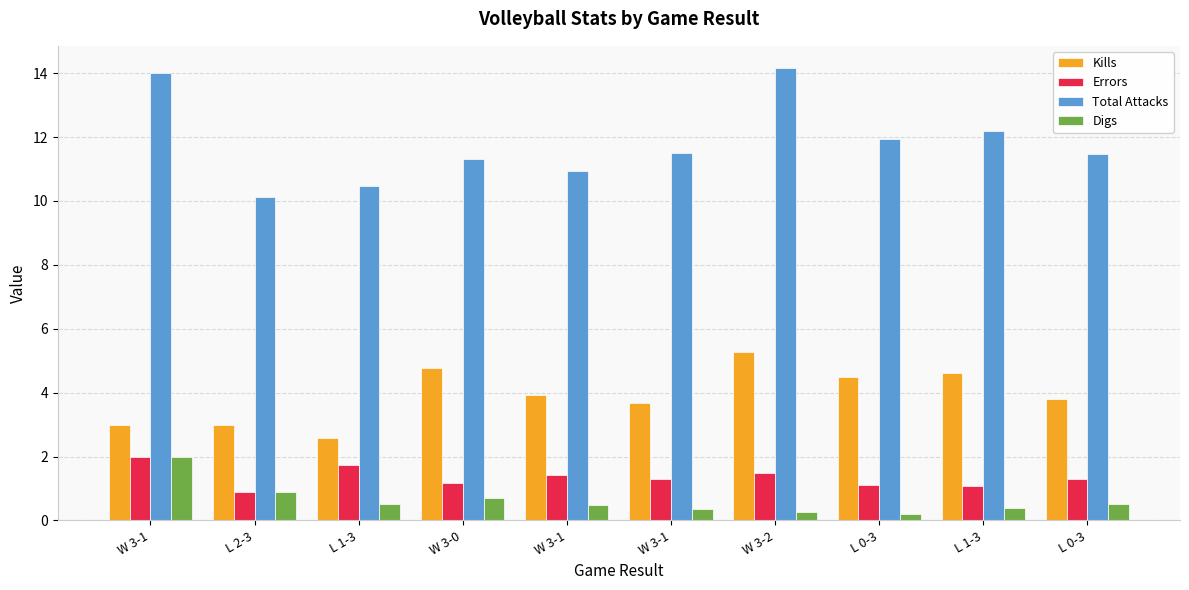

How many bars are there in total?

40